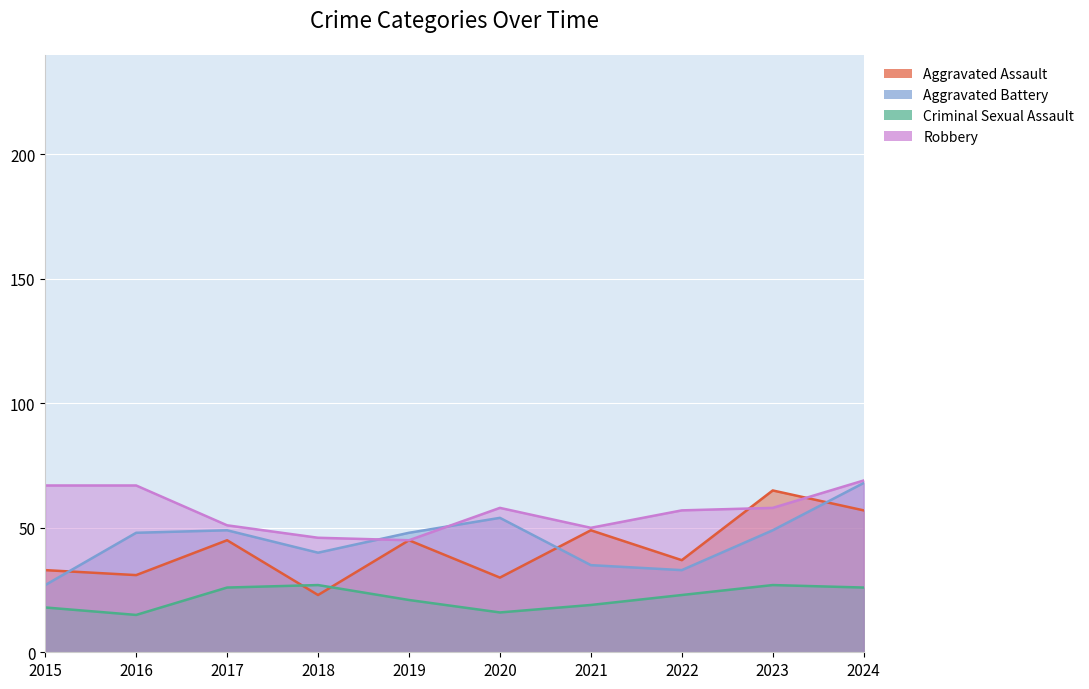

In Aggravated Battery, how many points are lower than both neighbors (excluding endpoints)?

2